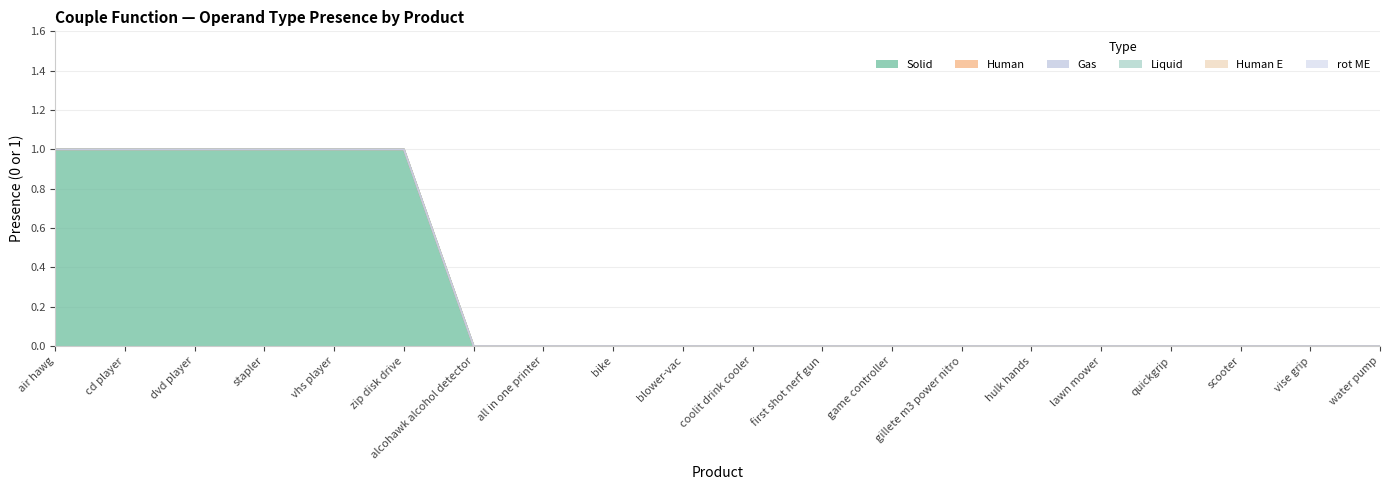

What are all the series names shown in the legend?

Solid, Human, Gas, Liquid, Human E, rot ME